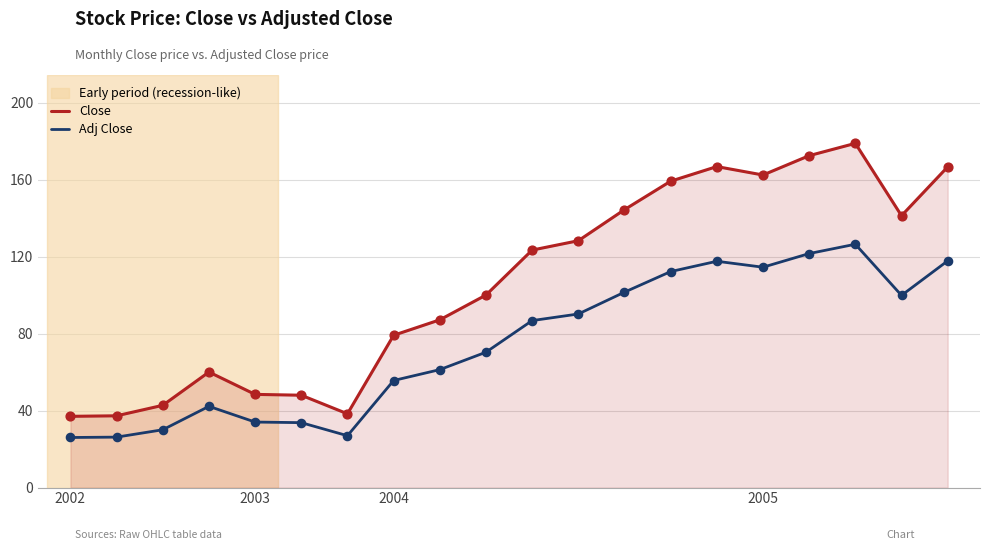

Which series has the largest total across all categories?

Close